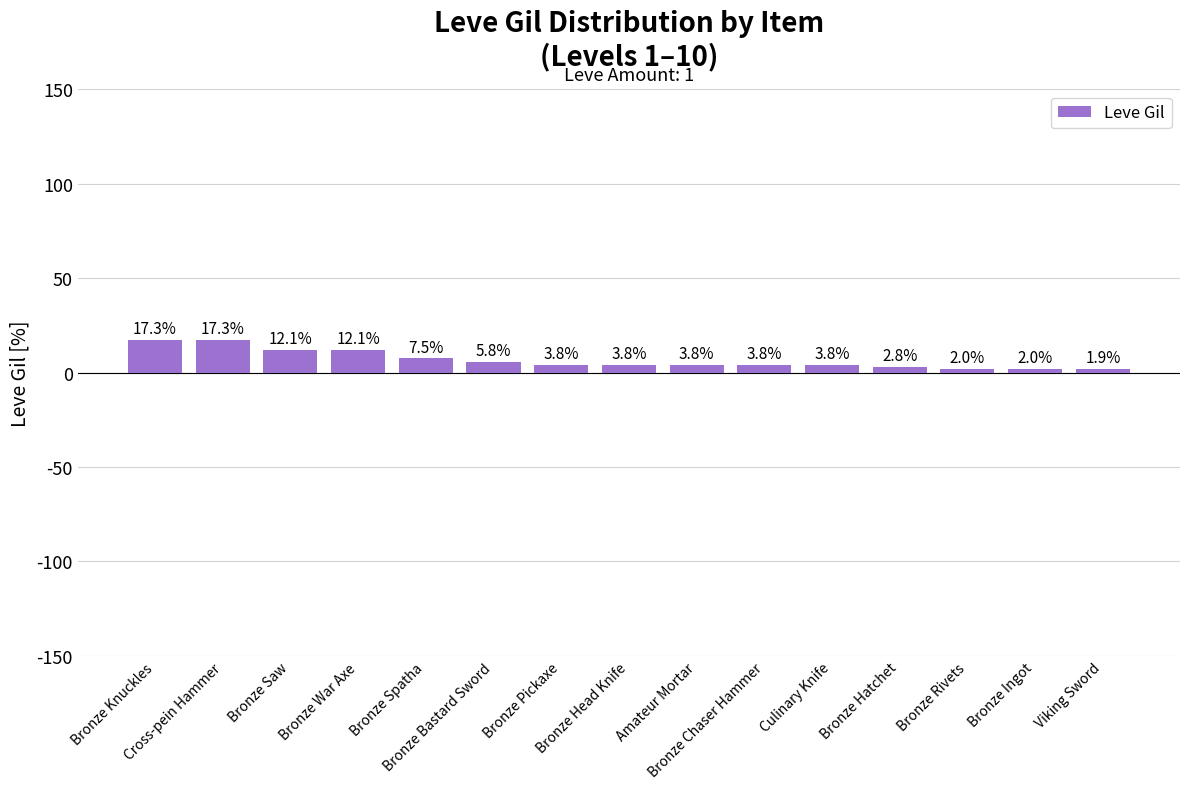

Reading left to right, list all the values displayed in this chart.

Bronze Knuckles=17.3	Cross-pein Hammer=17.3	Bronze Saw=12.1	Bronze War Axe=12.1	Bronze Spatha=7.5	Bronze Bastard Sword=5.8	Bronze Pickaxe=3.8	Bronze Head Knife=3.8	Amateur Mortar=3.8	Bronze Chaser Hammer=3.8	Culinary Knife=3.8	Bronze Hatchet=2.8	Bronze Rivets=2.0	Bronze Ingot=2.0	Viking Sword=1.9